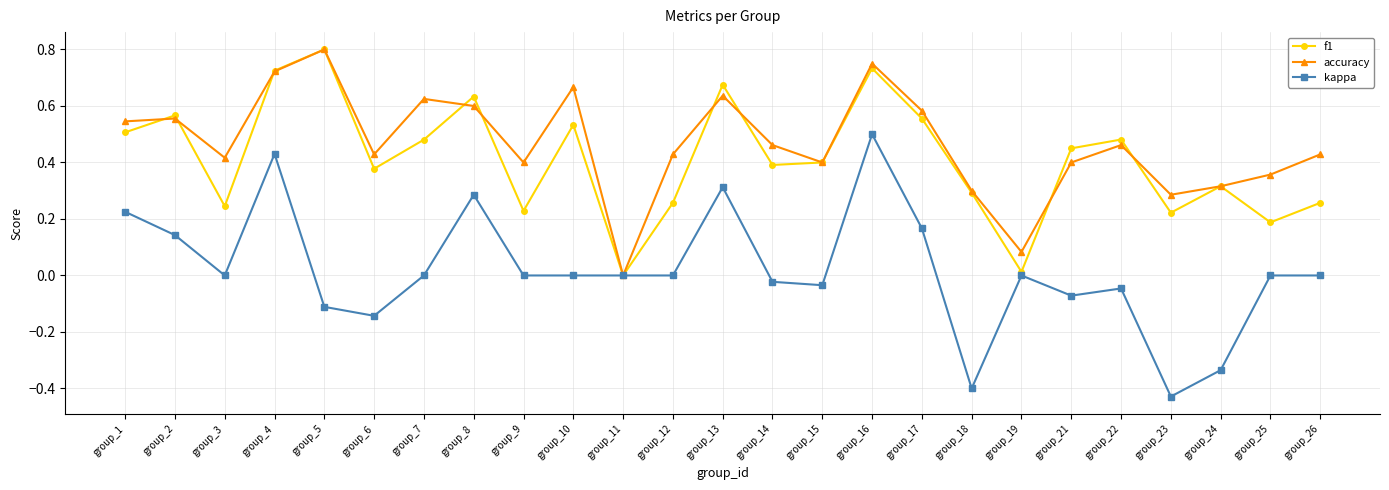

Rank the series at group_3 from highest to lowest value.

accuracy, f1, kappa